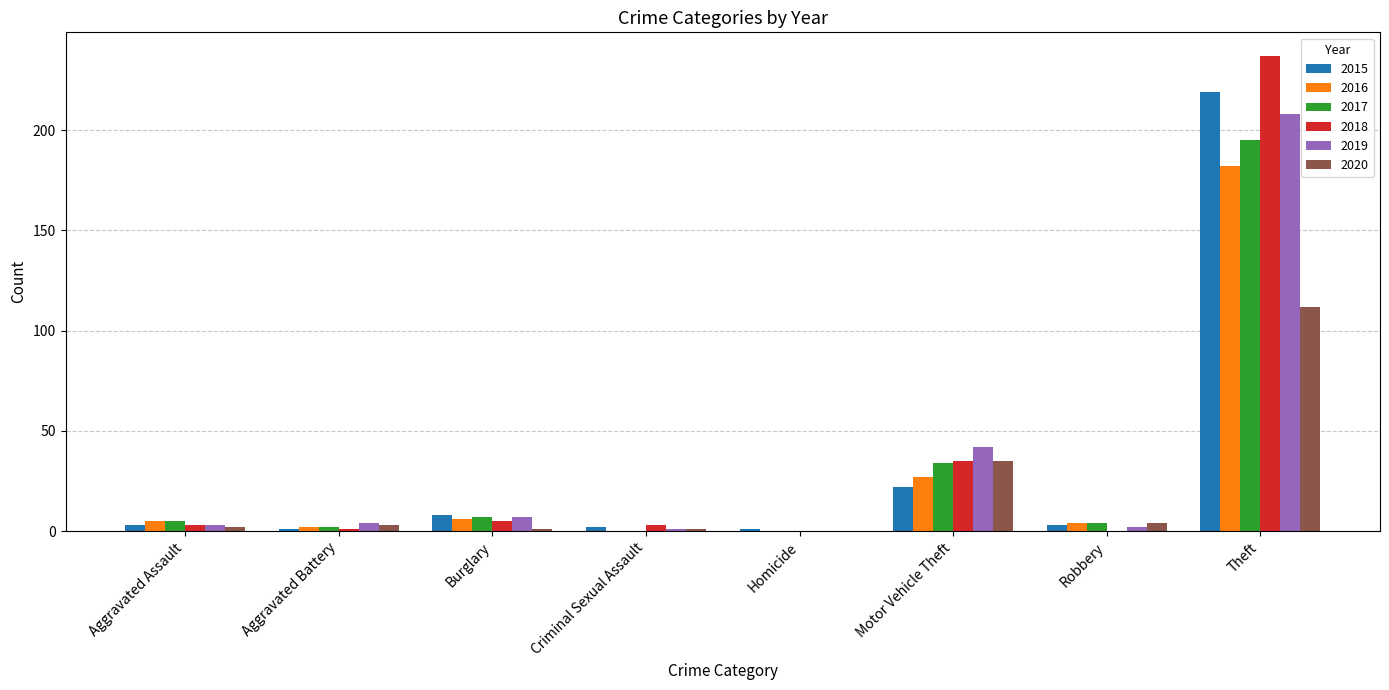

Is the value of 2017 at Criminal Sexual Assault greater than the value of 2016 at Burglary?

No